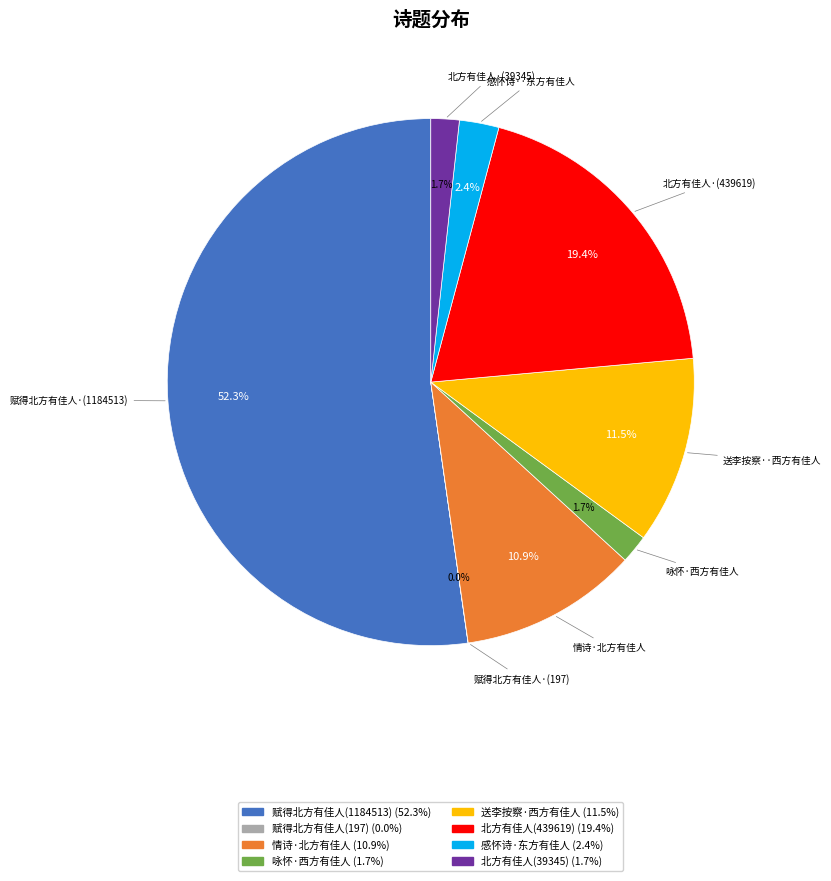

Is there a majority slice in this chart?

Yes